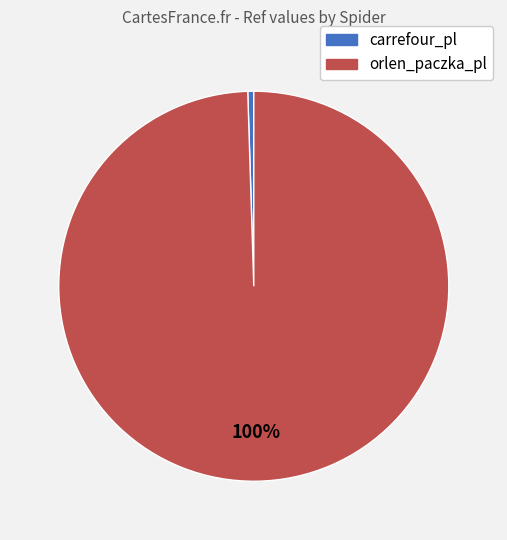

Do carrefour_pl and orlen_paczka_pl together represent more than half of the pie?

Yes